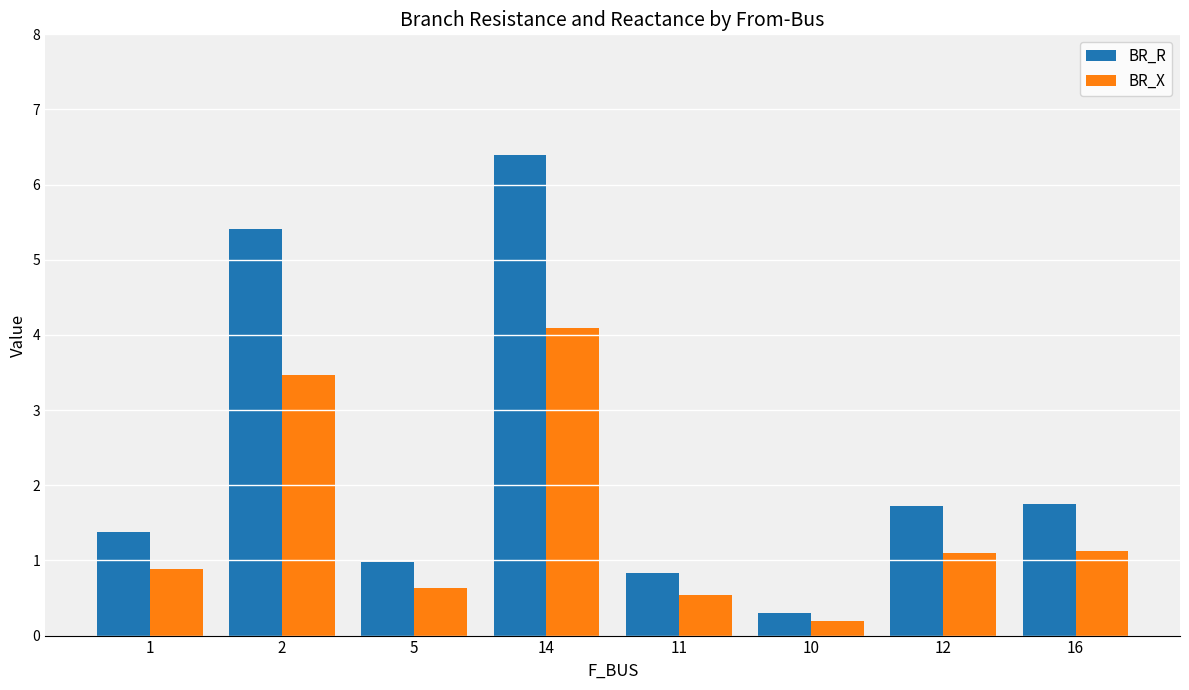

What position from the left is 10?

6